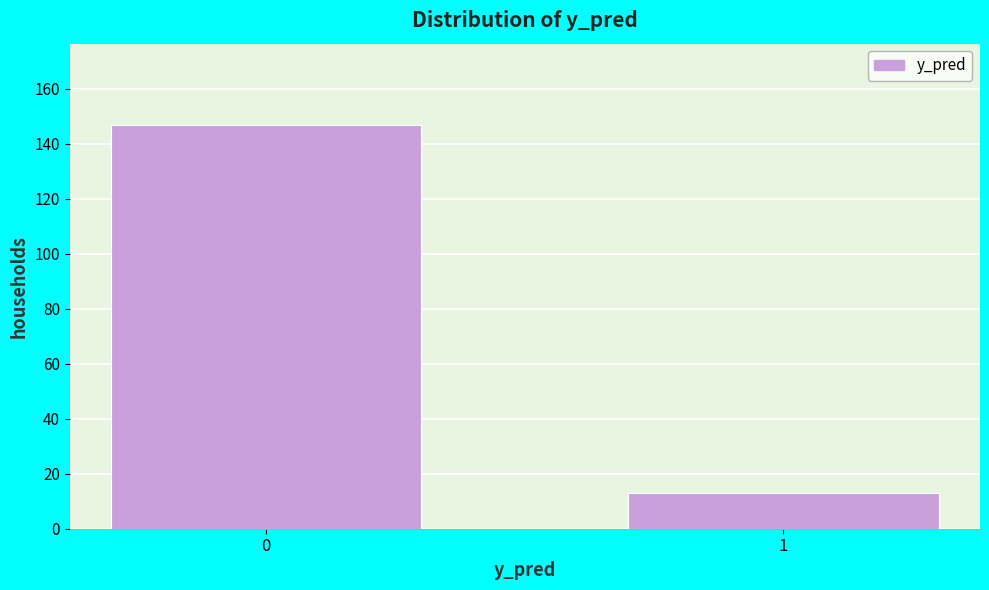

Reading left to right, list all the values displayed in this chart.

147	13